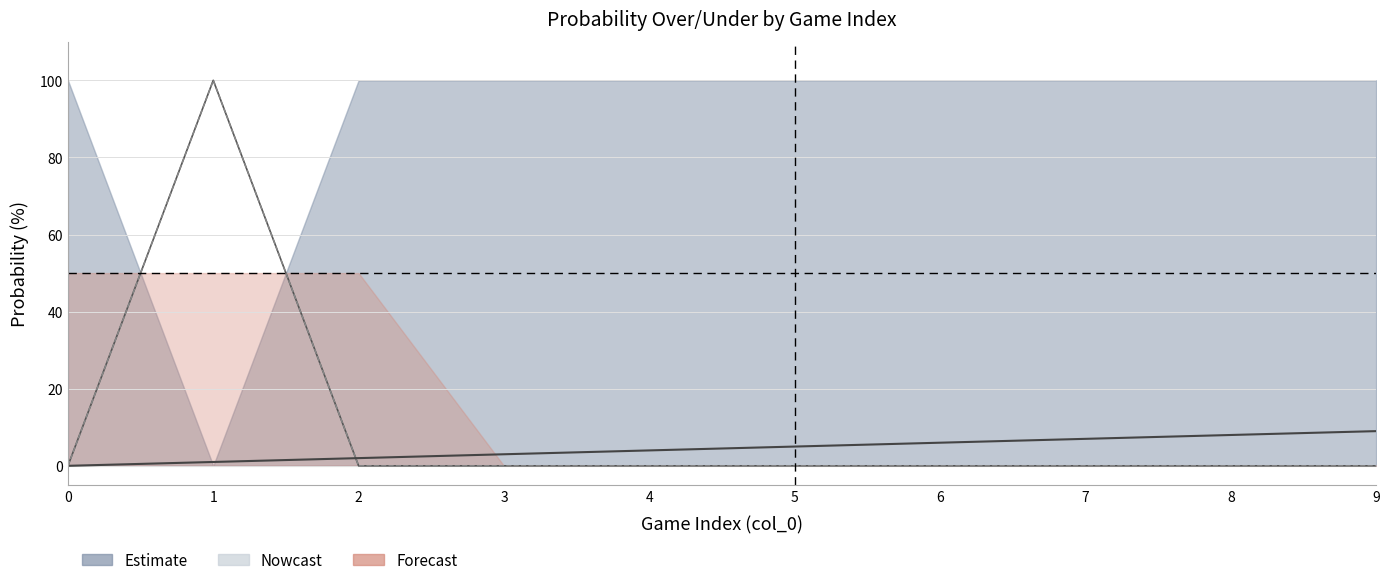

Reading right to left, list all the values displayed in this chart.

reb prob over: 0	0	0	0	0	0	0	0	100	0
ast prob over: 0	0	0	0	0	0	0	0	100	0
val: 9	8	7	6	5	4	3	2	1	0